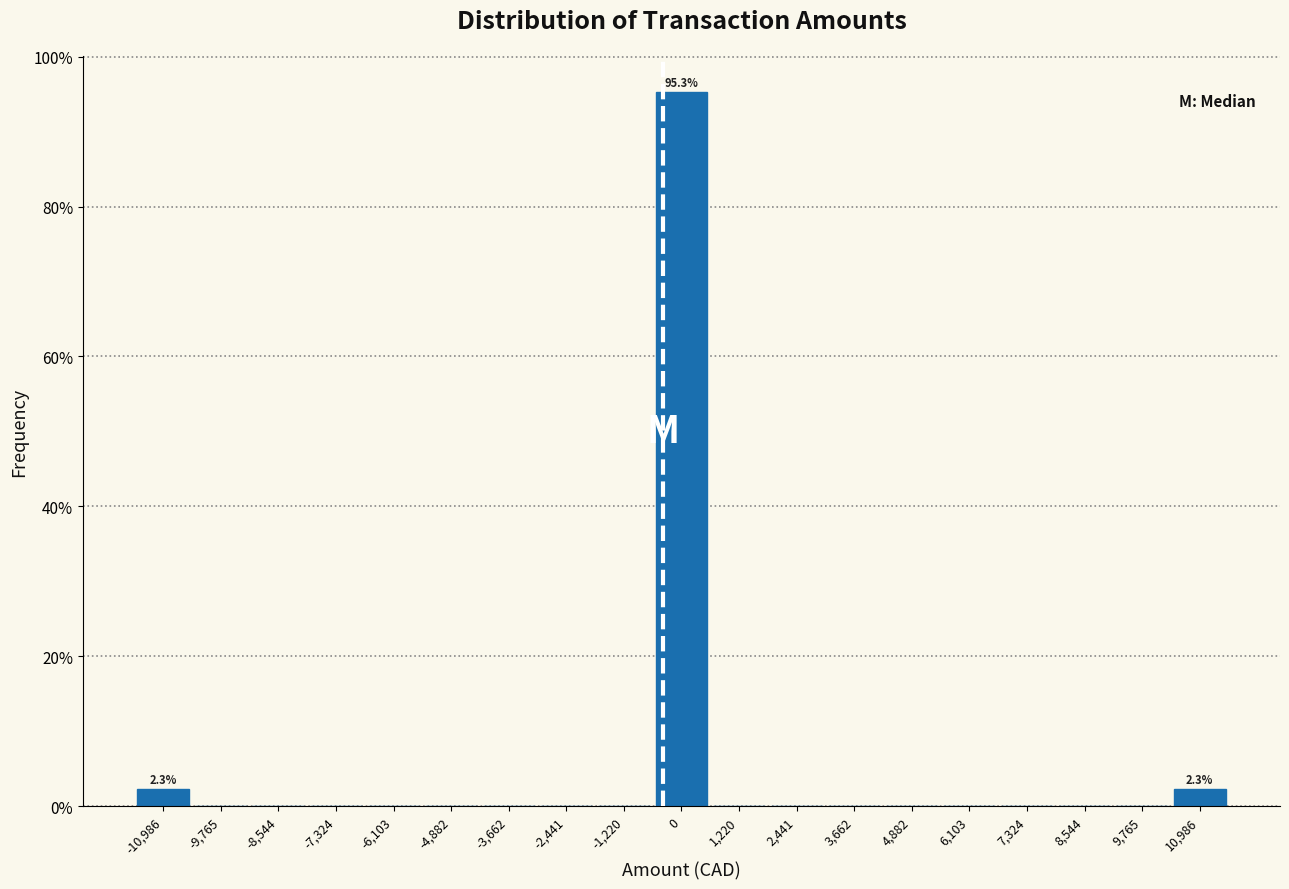

Which range on the x-axis has the tallest bar?

-600 to 600